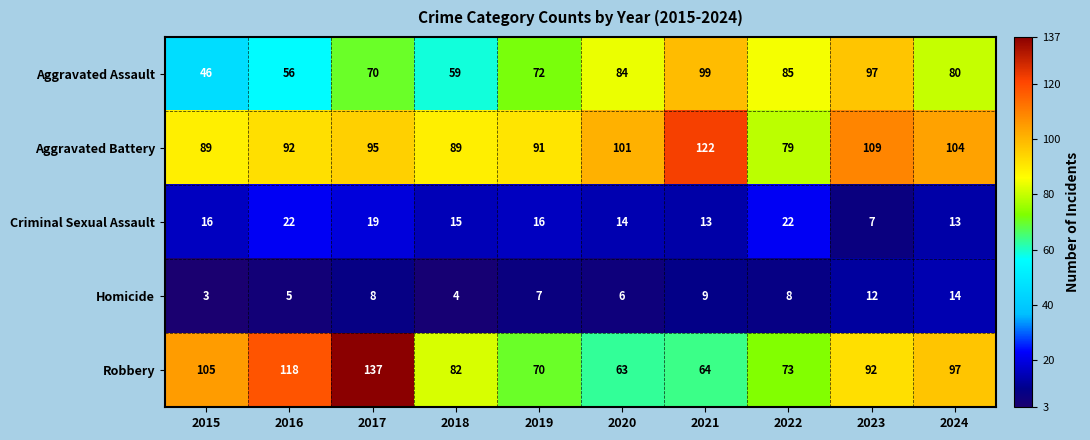

At which category is the sum across all series the highest?

2017